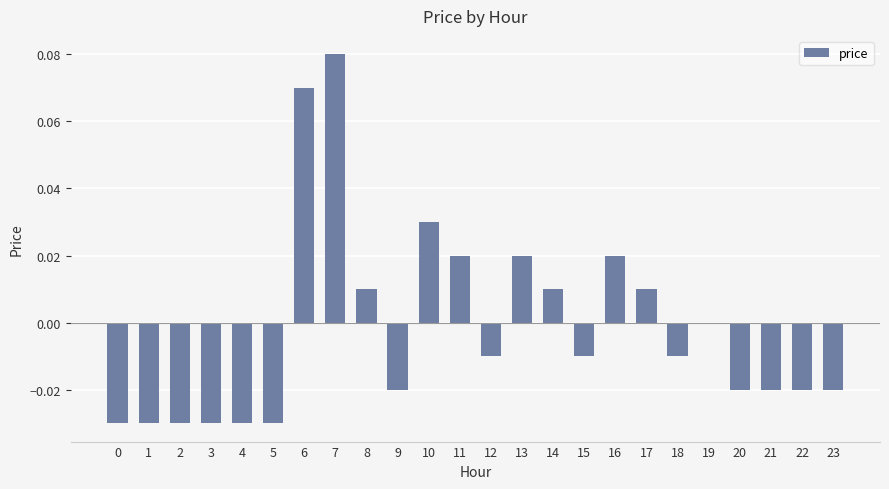

The value at 0 is -0.0. True or false?

True